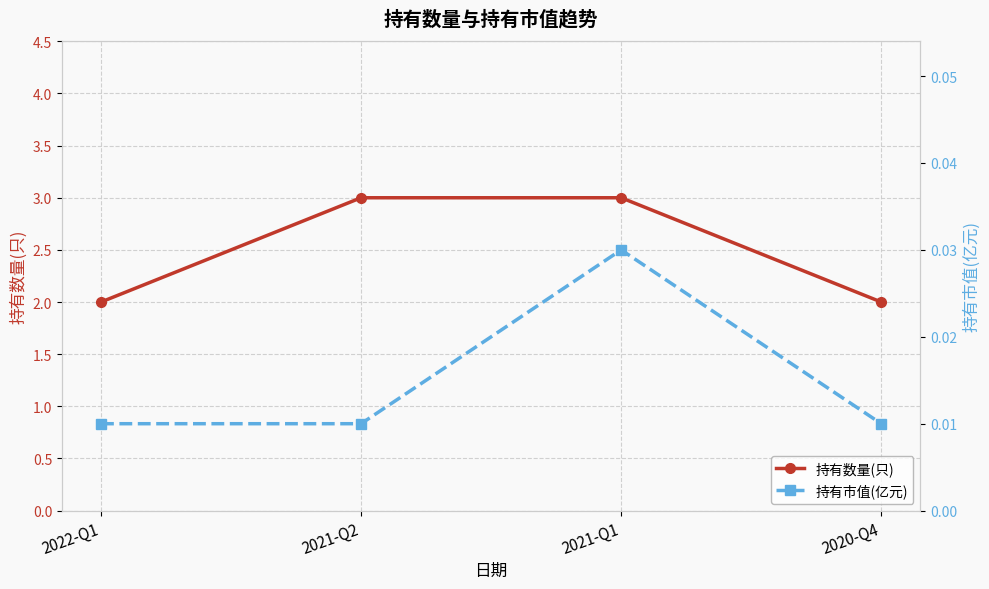

True or false: 持有数量(只) and 持有市值(亿元) cross at least once.

False